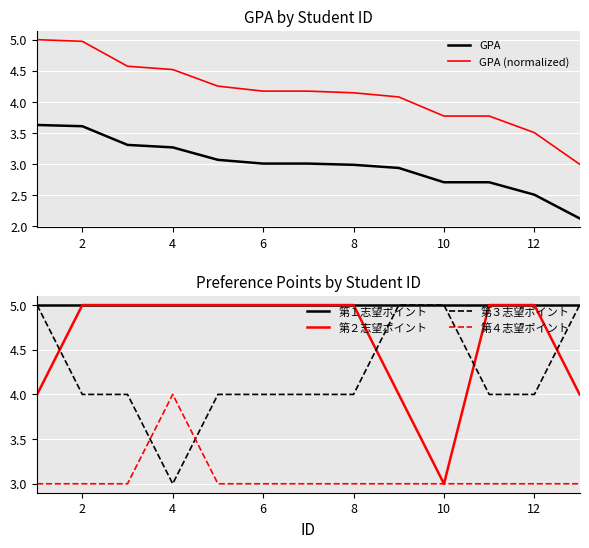

True or false: 第２志望ポイント has a value of 5 at 6.

True